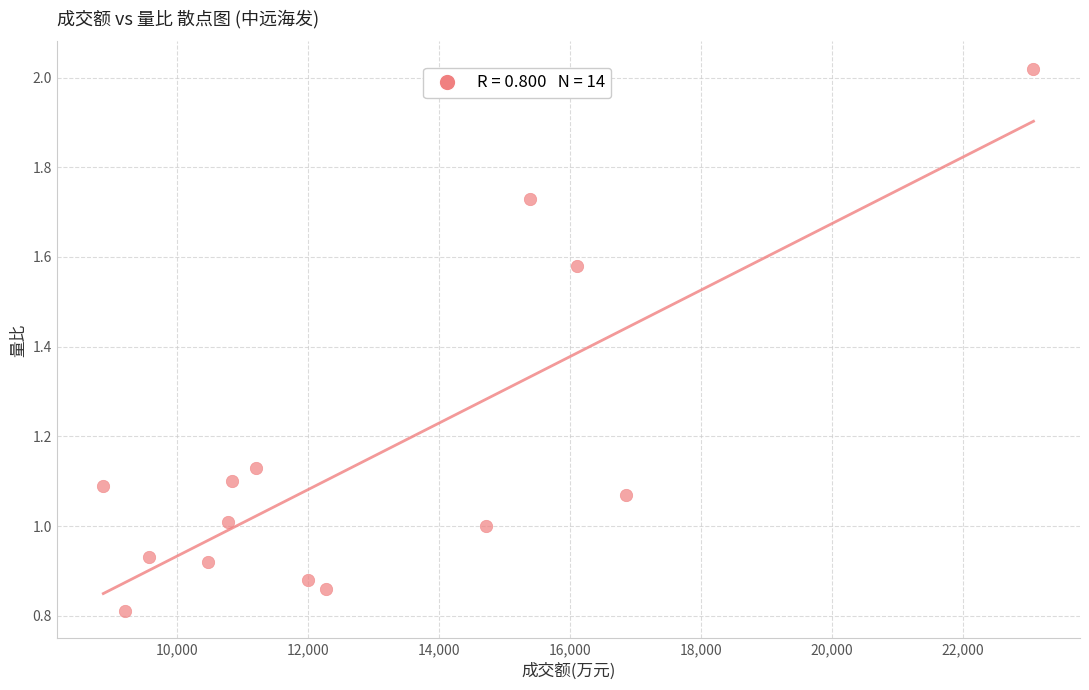

What is the range of X values (max minus min)?

14205.0